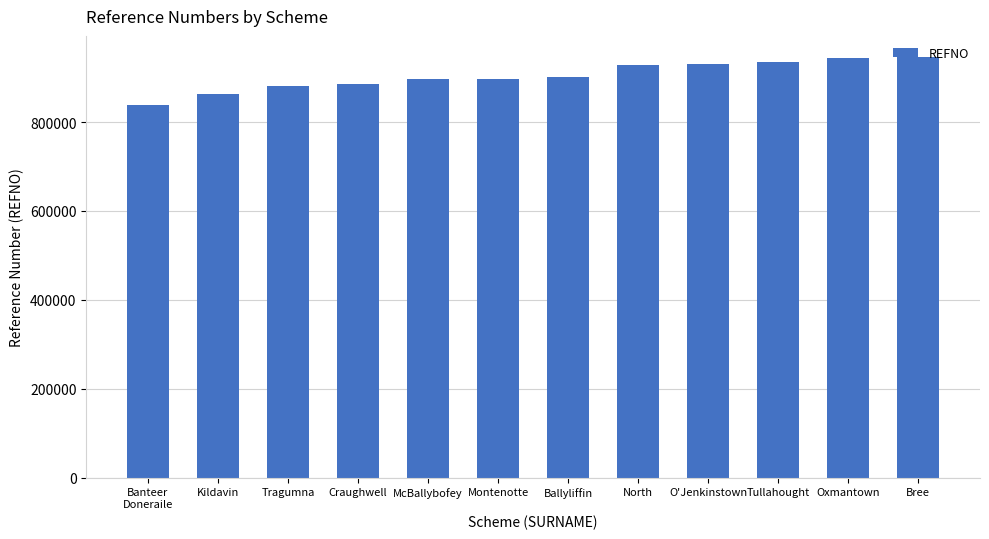

What is the minimum value shown in the chart?

839415